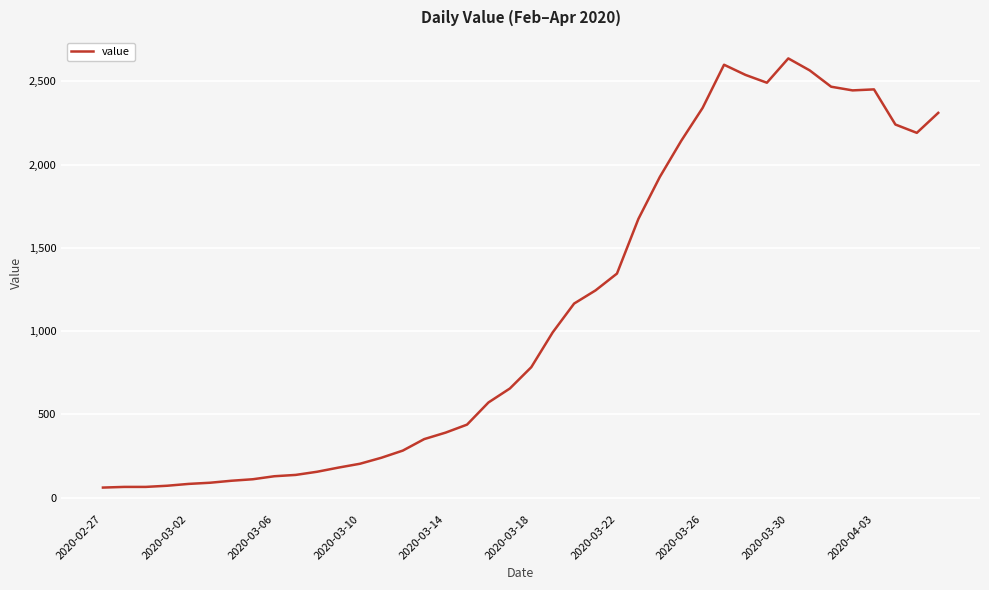

What is the minimum value shown in the chart?

61